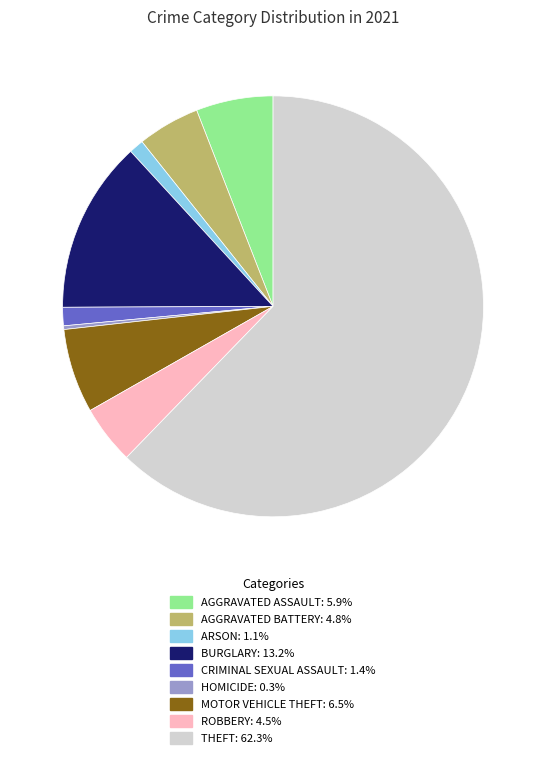

Is there a majority slice in this chart?

Yes